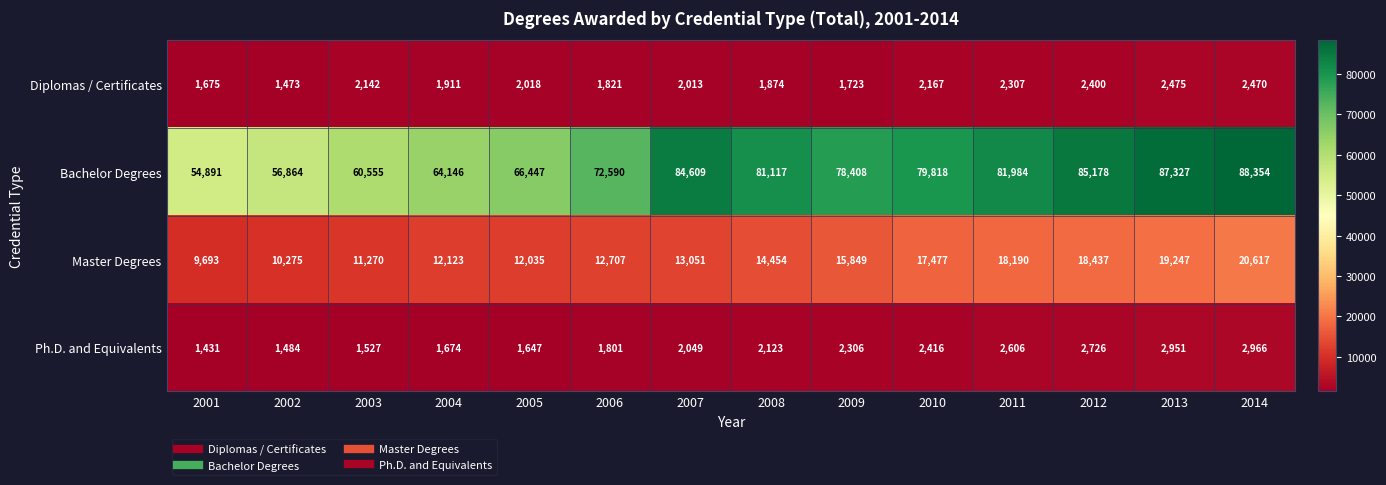

At which label does Ph.D. and Equivalents reach its minimum?

2001